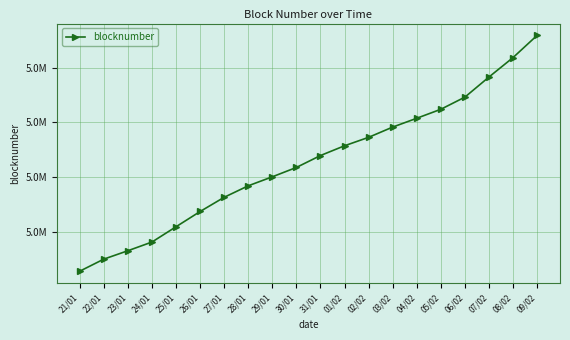

What is the label of the 12th point from the left?

01/02